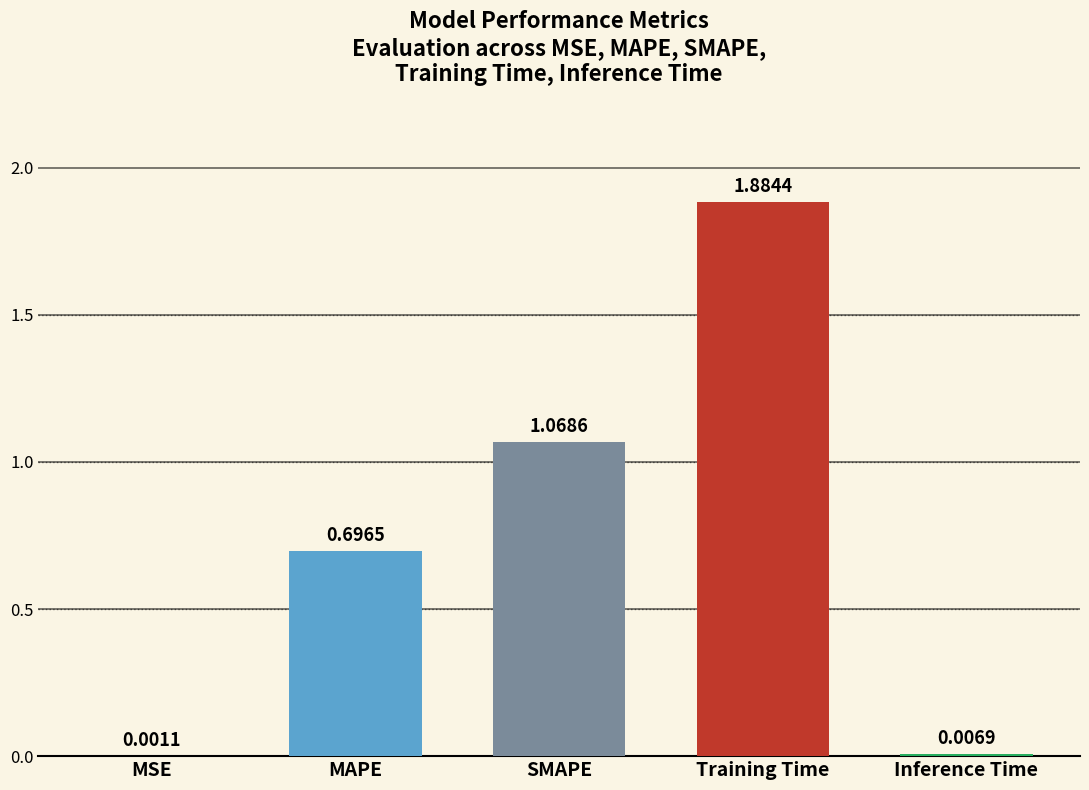

Between Inference Time and SMAPE, which is larger?

SMAPE